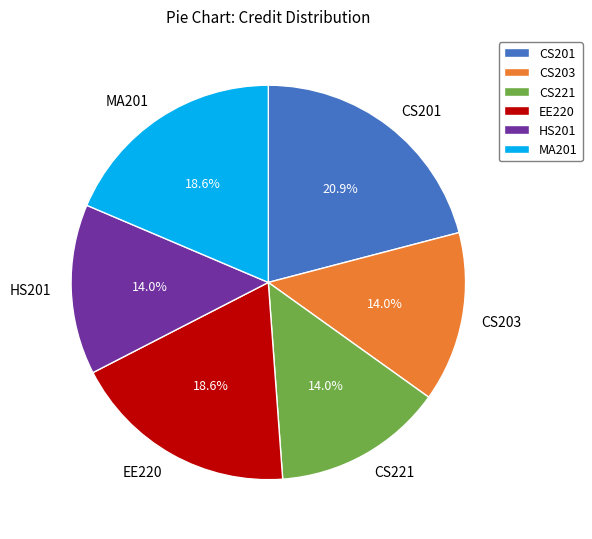

What is the largest slice in the pie chart?

CS201